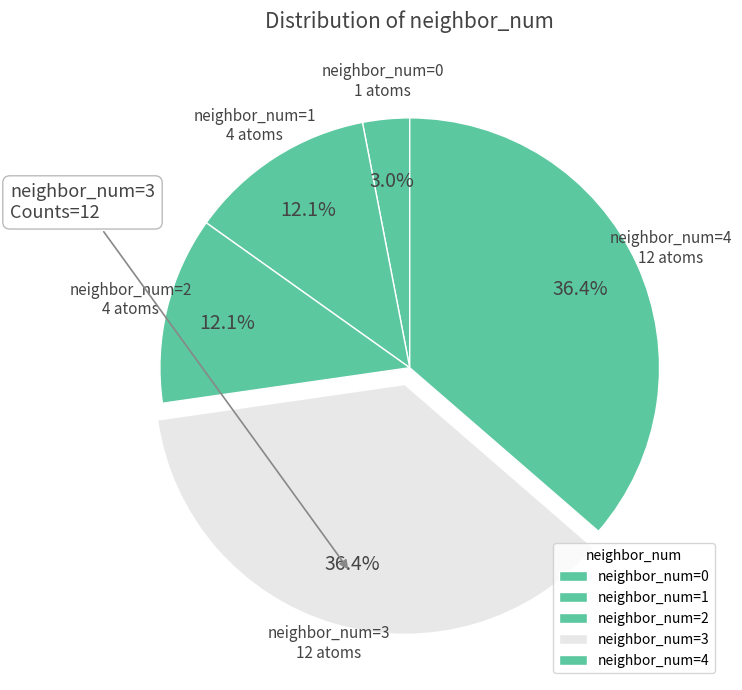

Is there a majority slice in this chart?

No